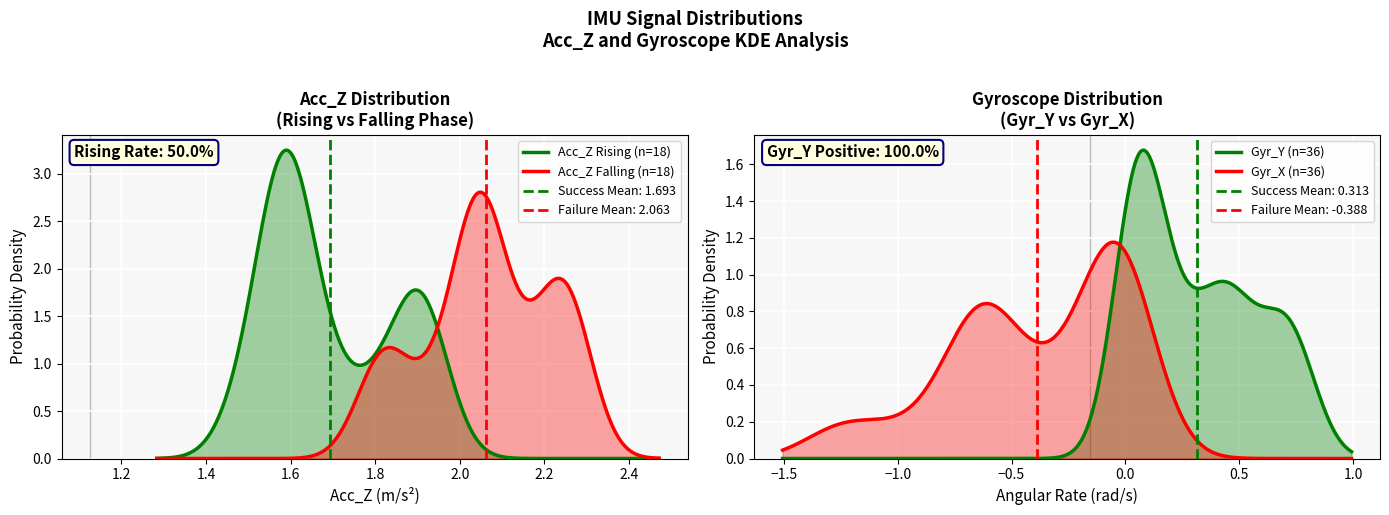

Reading right to left, what are all the values shown in this chart?

acc_z: 2.0	1.8	1.8	1.8	2.1	2.3	2.3	2.3	2.2	2.0	2.1	2.0	2.1	2.2	2.2	2.1	2.0	1.9	1.9	1.9	1.9	1.9	1.9	1.8	1.7	1.6	1.7	1.6	1.6	1.6	1.6	1.6	1.6	1.5	1.6	1.5
gyr_x: -1.3	-1.2	-1.1	-0.9	-0.8	-0.7	-0.7	-0.7	-0.7	-0.6	-0.6	-0.6	-0.6	-0.6	-0.5	-0.5	-0.4	-0.3	-0.3	-0.2	-0.2	-0.1	-0.1	-0.1	-0.1	-0.1	-0.0	-0.0	-0.0	-0.0	-0.0	-0.0	0.0	0.0	0.0	0.0
gyr_y: 0.8	0.8	0.7	0.7	0.7	0.7	0.6	0.6	0.5	0.5	0.5	0.4	0.4	0.4	0.4	0.3	0.3	0.3	0.2	0.2	0.2	0.1	0.1	0.1	0.1	0.1	0.1	0.1	0.1	0.1	0.0	0.0	0.0	0.0	0.0	0.0